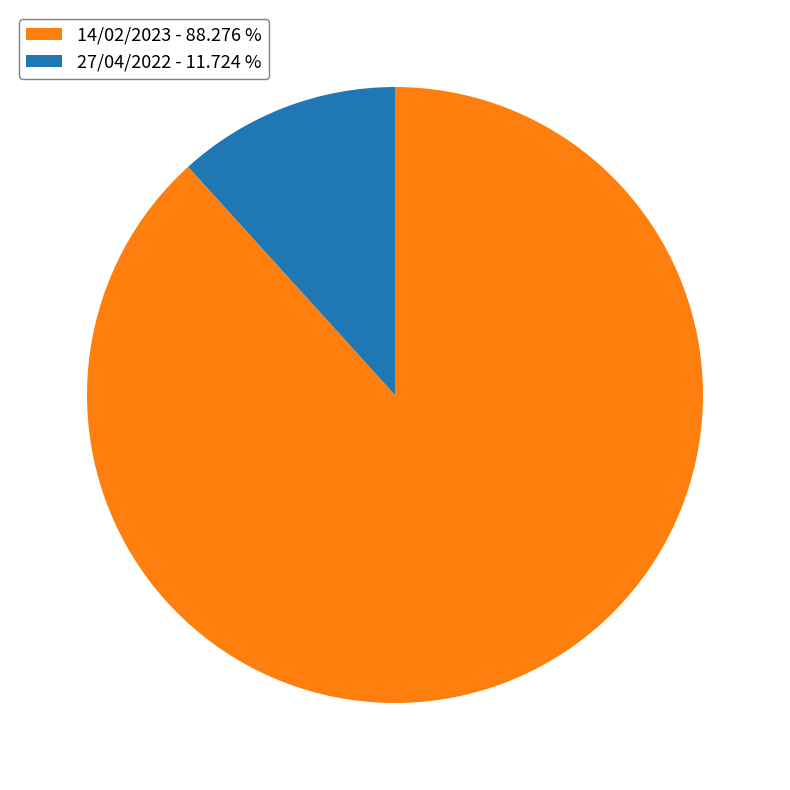

True or false: 14/02/2023 accounts for 77% of the total.

False